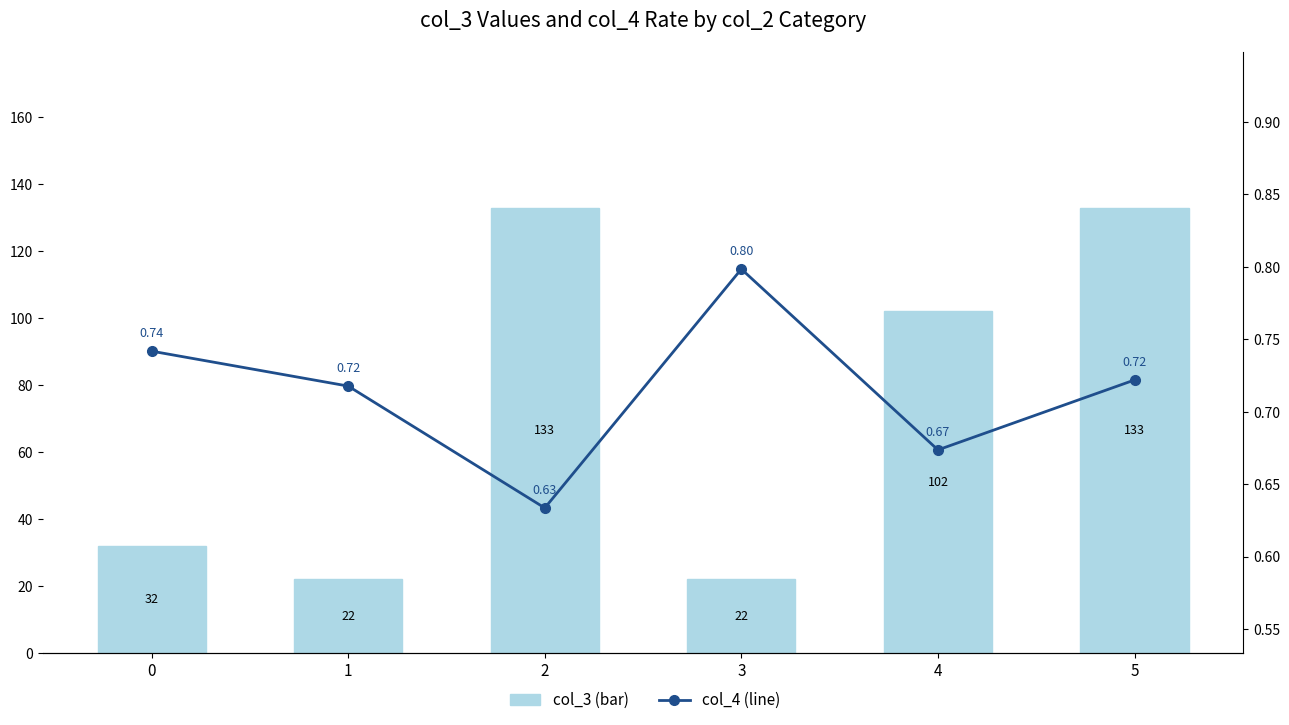

What is the sum of the col_4 (line) values at 1 and 2?

1.4